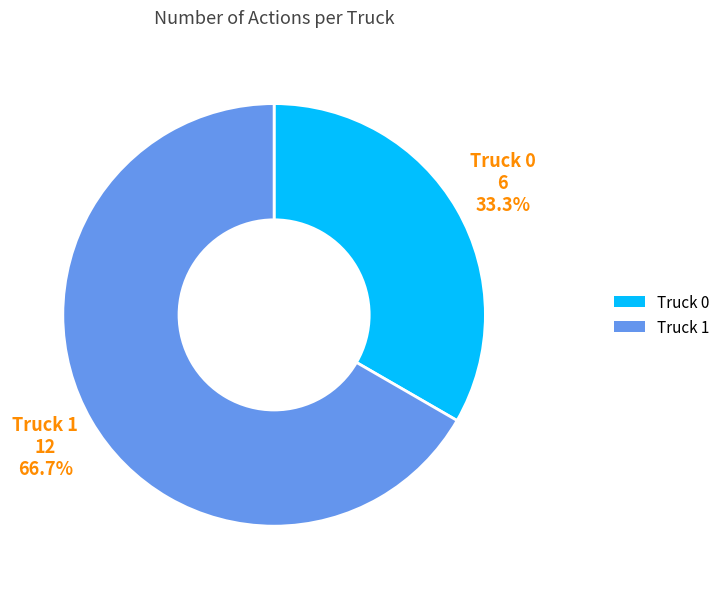

Which category has the smallest portion of the pie?

Truck 0